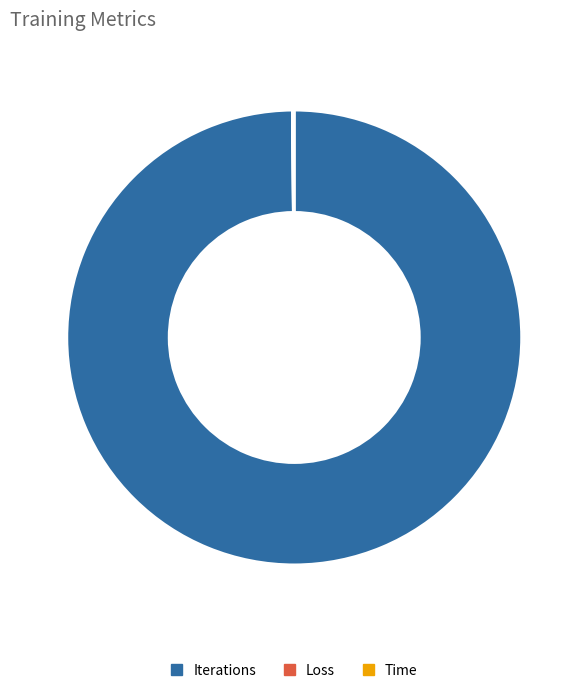

Is it true that Iterations is 100% of the pie?

True